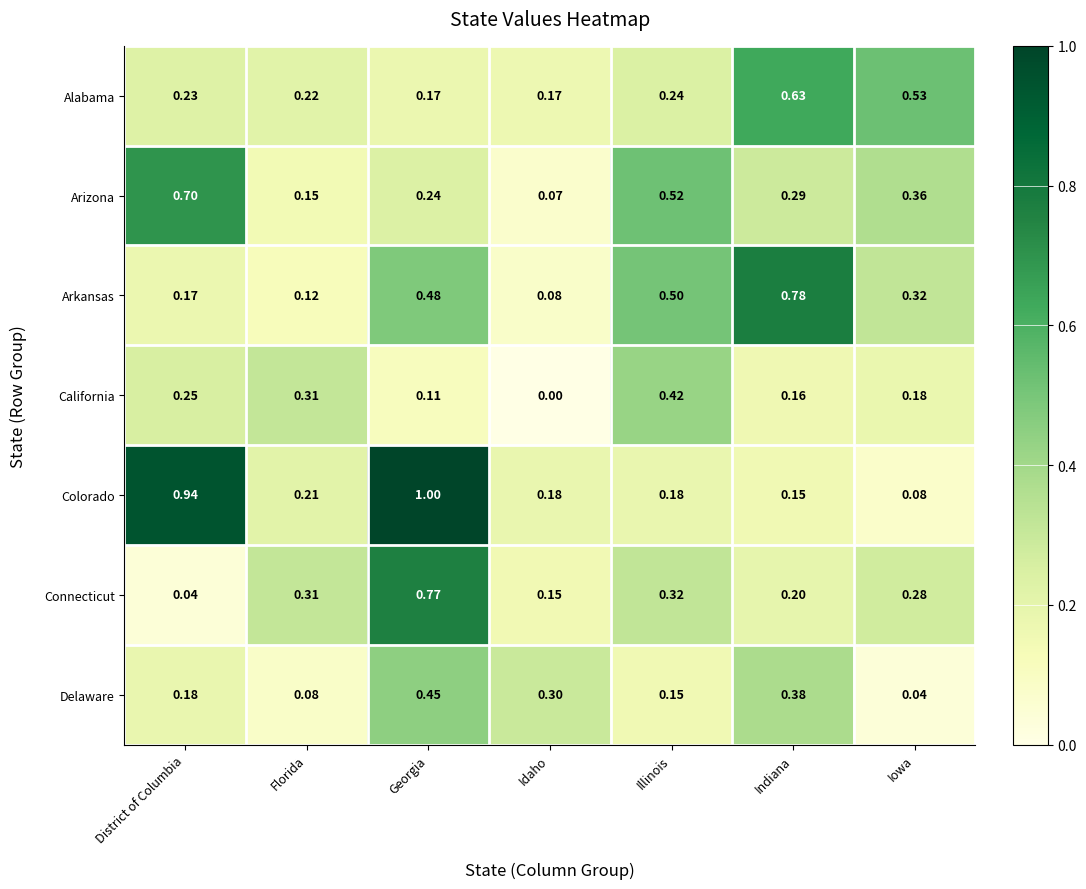

Rank the series by their maximum value, from lowest to highest.

California, Delaware, Alabama, Arizona, Connecticut, Arkansas, Colorado